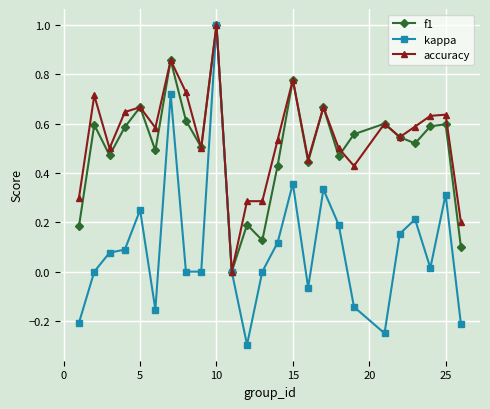

What is the greatest value displayed?

1.0